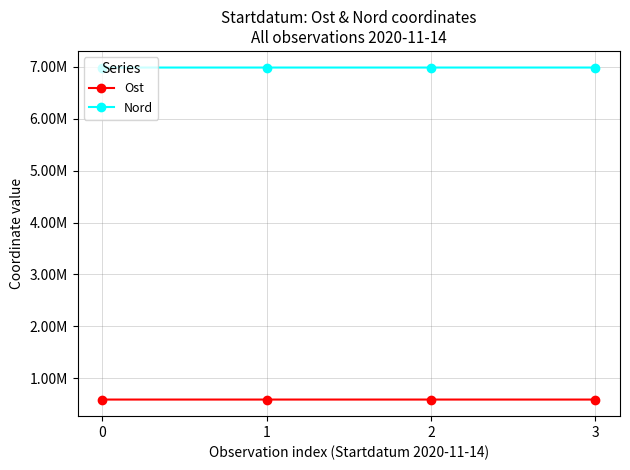

In Nord, how many points are lower than both neighbors (excluding endpoints)?

1